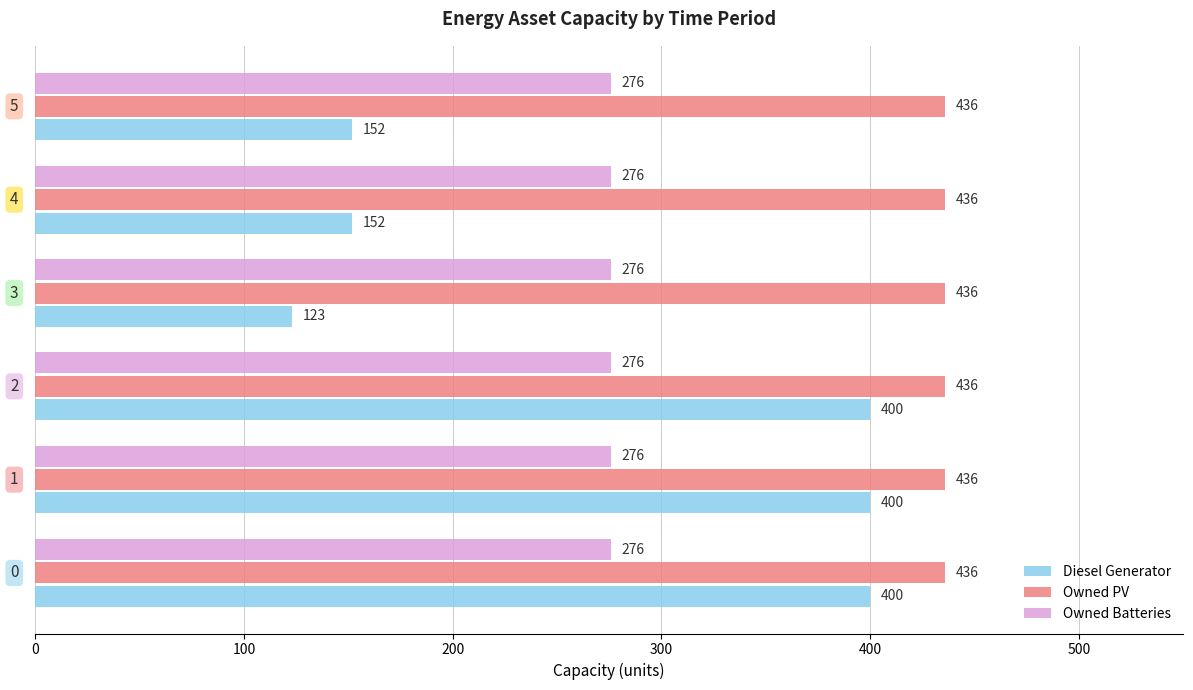

Which series has the largest range (max minus min)?

Diesel Generator